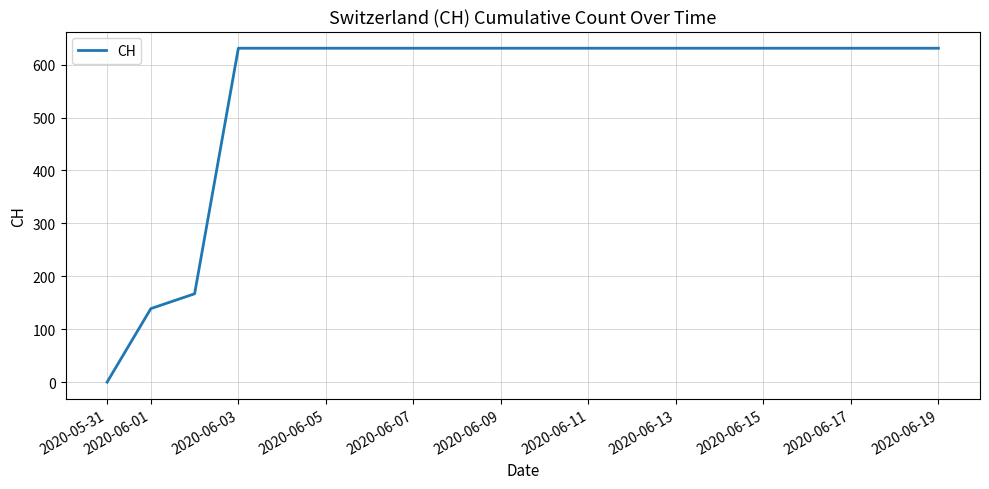

What is the maximum value shown in the chart?

631